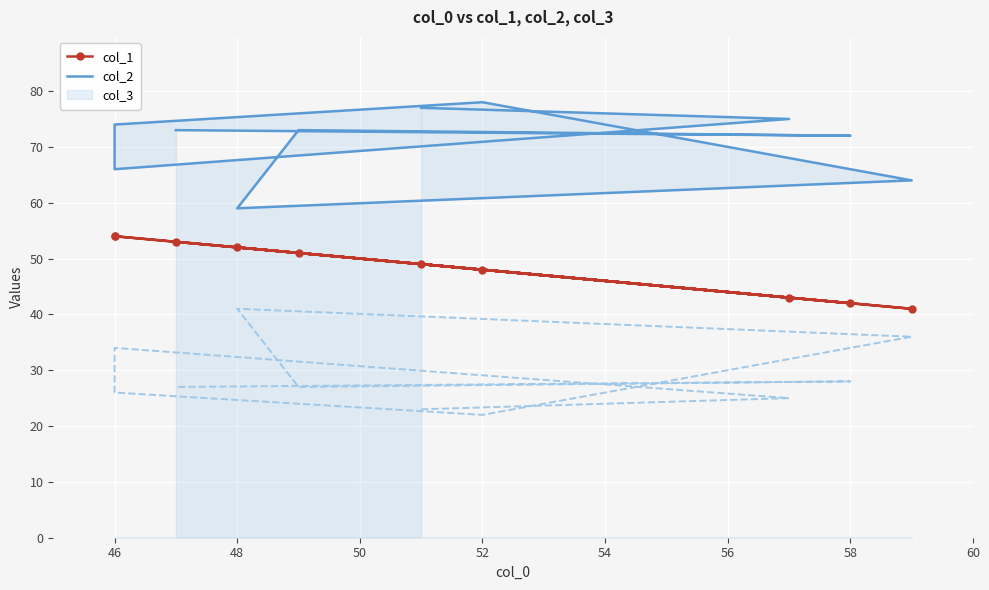

How many values in the col_2 series are below 73?

4